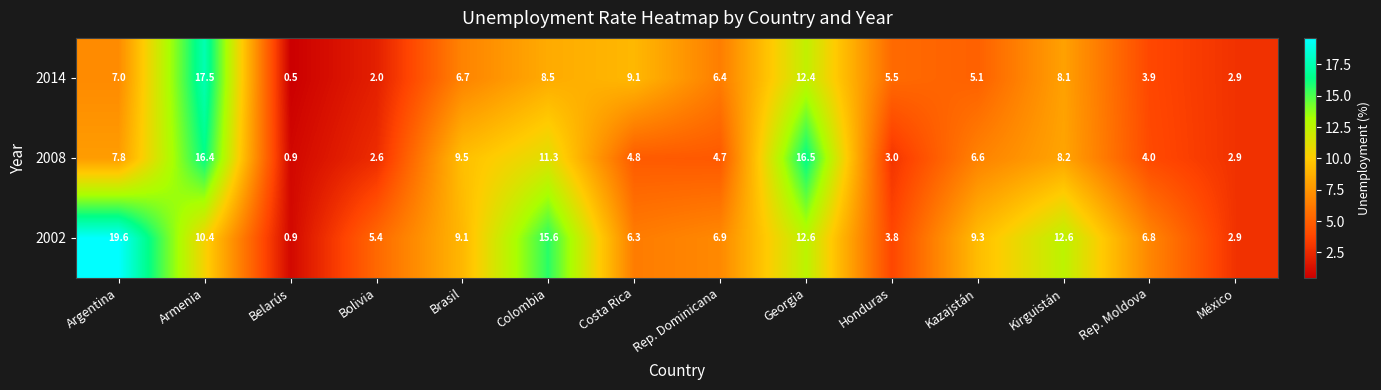

Which series has the largest range (max minus min)?

2002